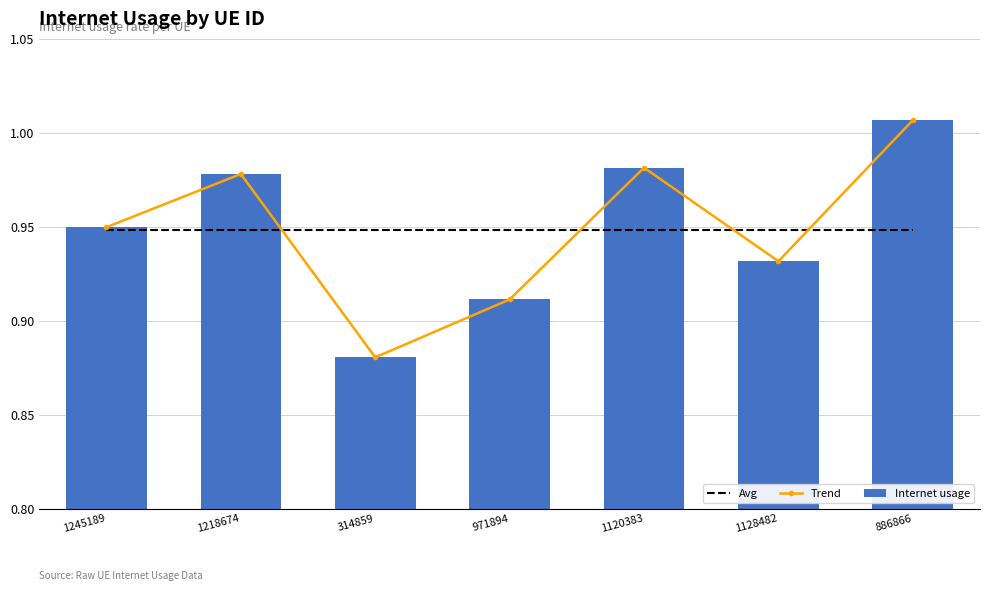

Which label corresponds to the largest value in the chart?

886866